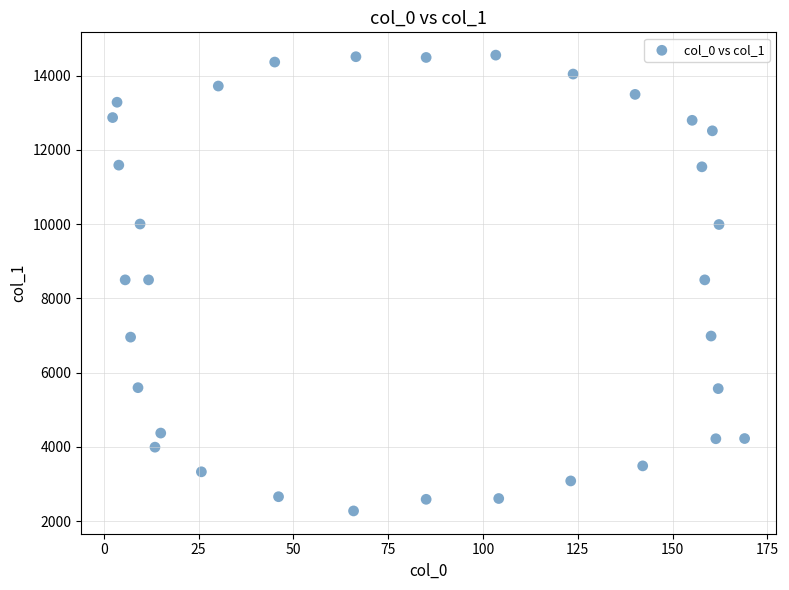

What is the range of X values (max minus min)?

166.6